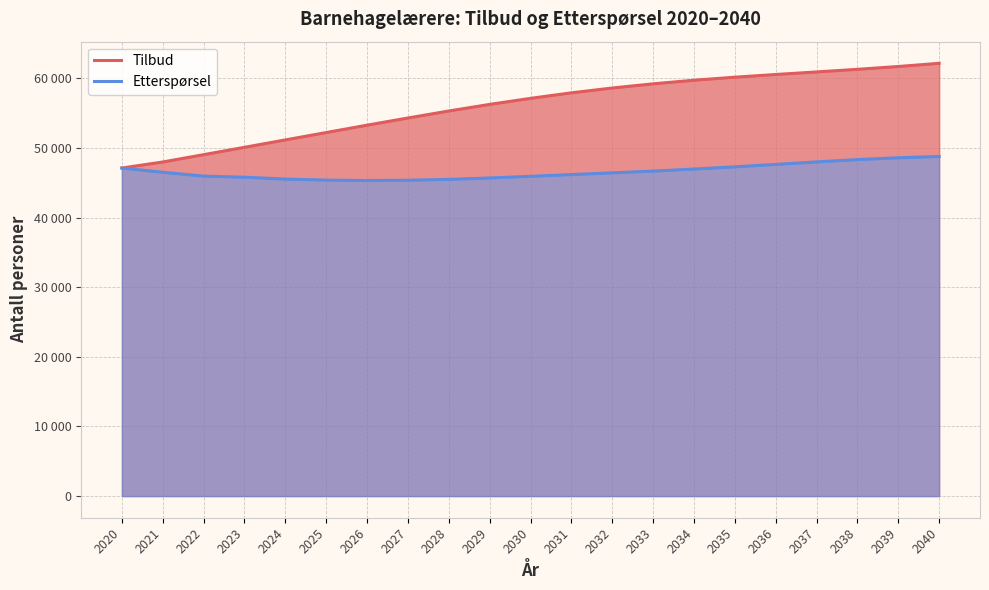

True or false: Tilbud and Etterspørsel intersect in this chart.

False